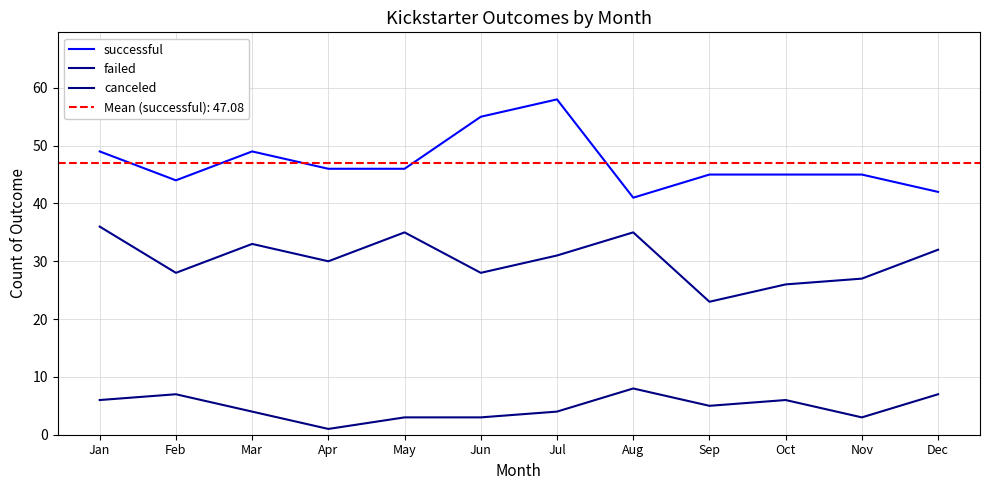

What is the difference between the canceled values at Aug and Nov?

5